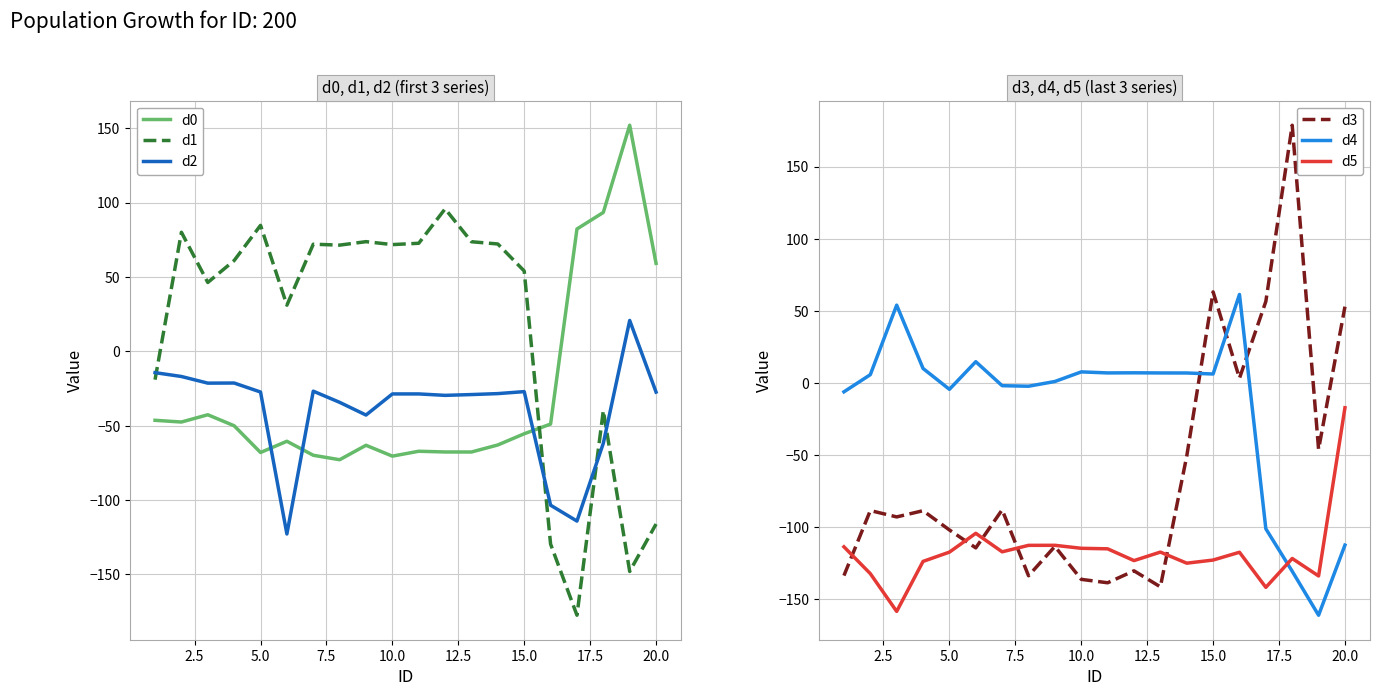

At how many categories does at least one series exceed 103?

2